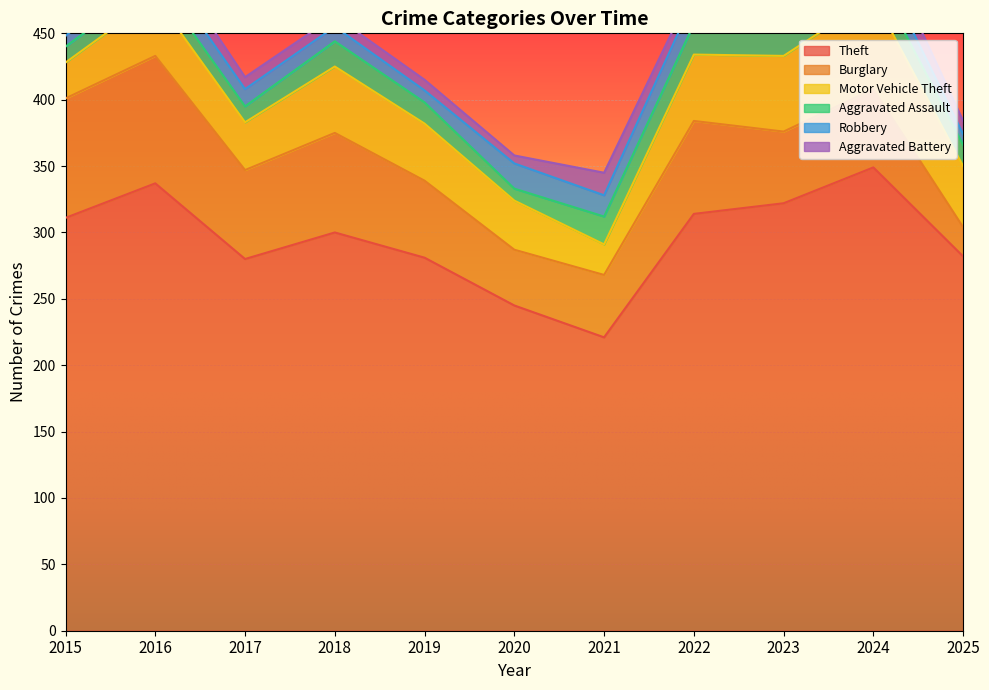

What is the total value across all series at 2015?

461